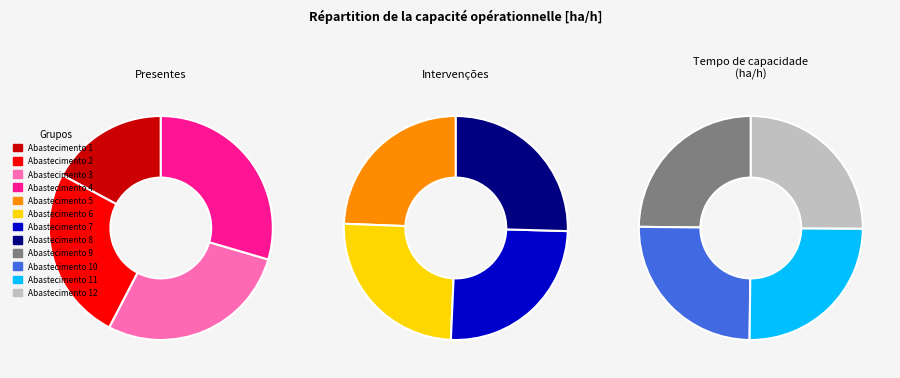

Is it true that 6 is 20% of the pie?

False